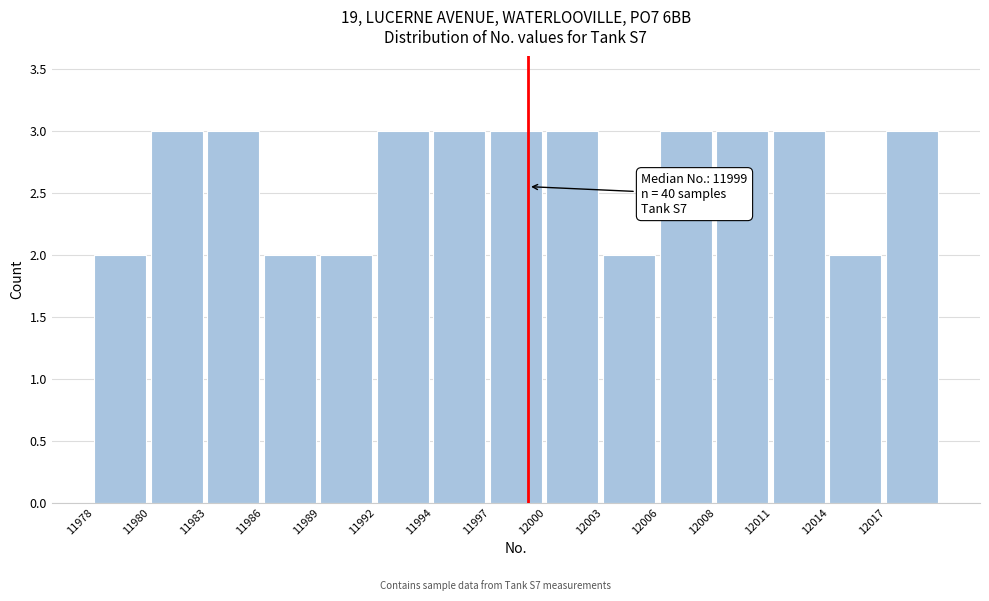

Reading left to right, transcribe all the data shown in this chart.

2	3	3	2	2	3	3	3	3	2	3	3	3	2	3